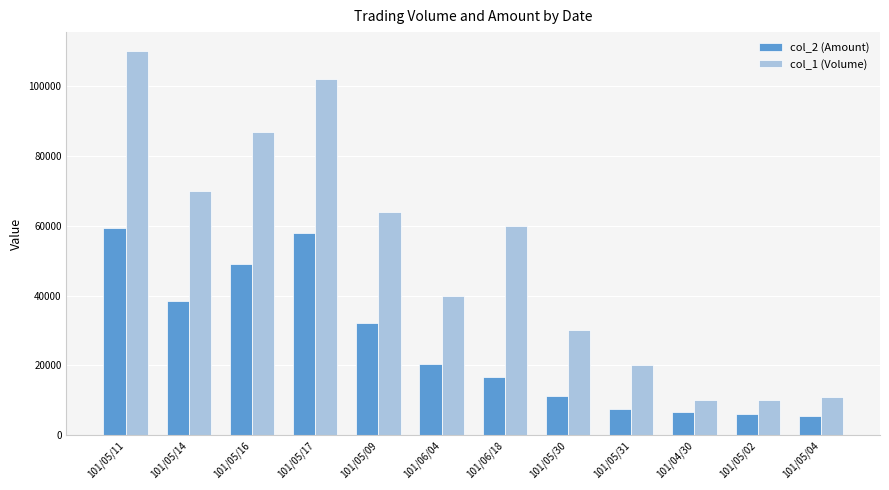

What is the difference between the maximum and minimum values in the col_2 (Amount) series?

53890